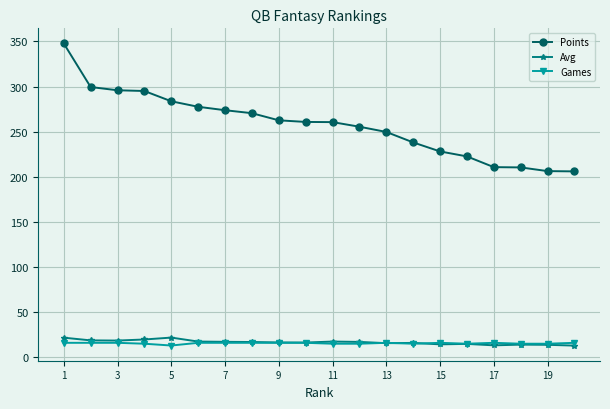

At how many categories does at least one series exceed 148?

20